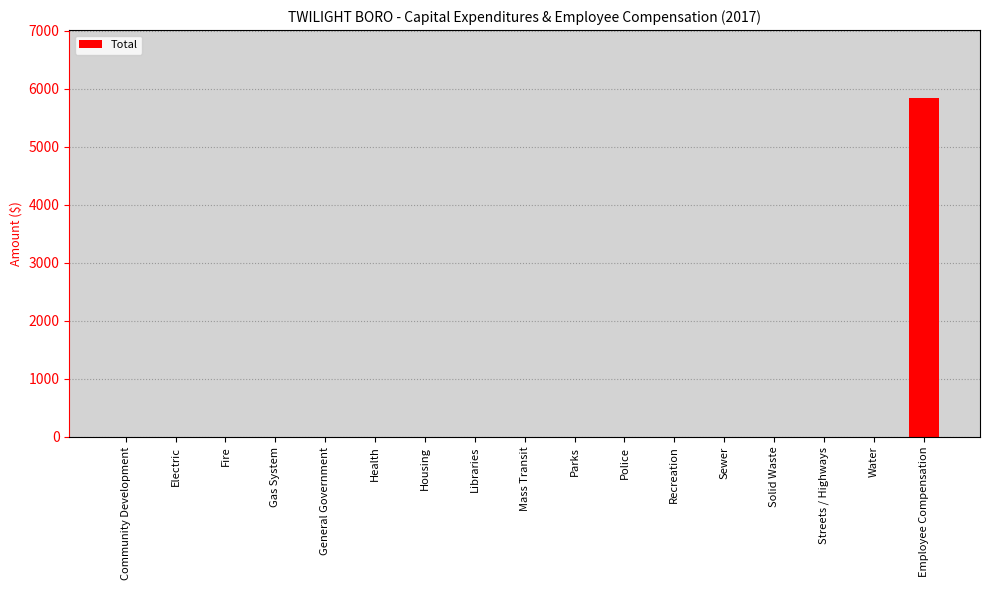

Between Streets / Highways and Employee Compensation, which is larger?

Employee Compensation